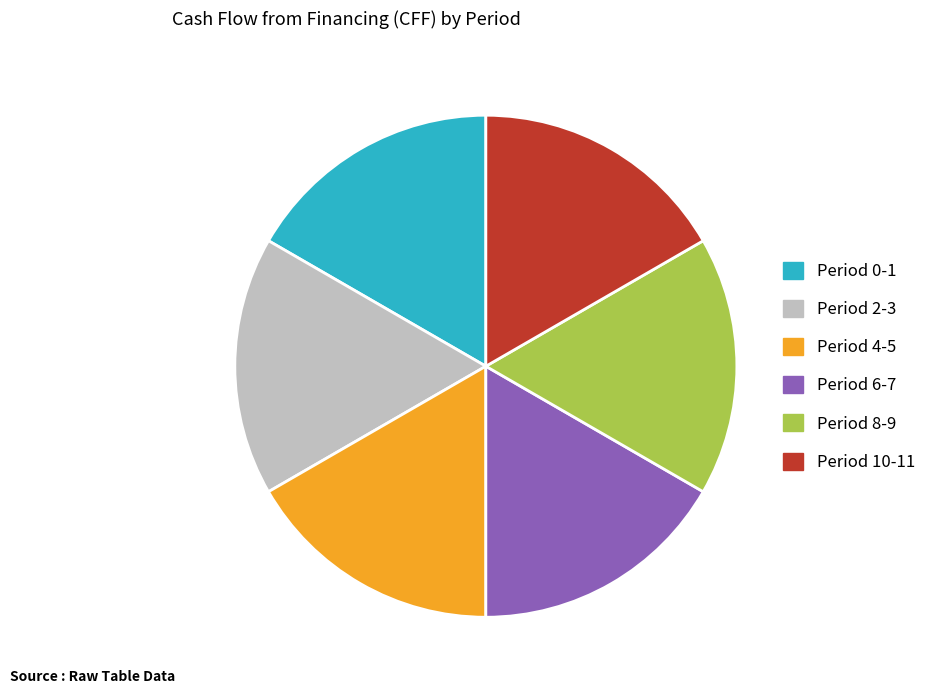

Combined, do Period 8-9 and Period 10-11 account for over 50%?

No